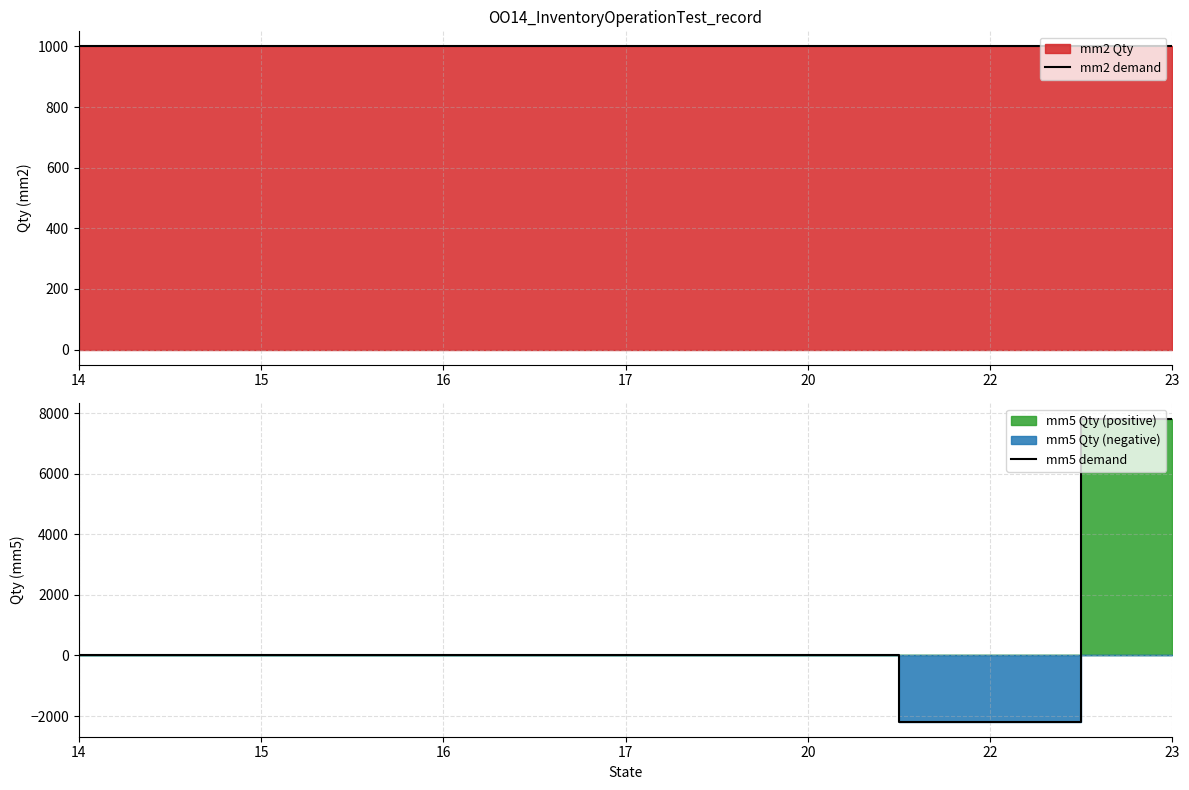

The value of mm5 demand at 14 is 0.0. True or false?

True